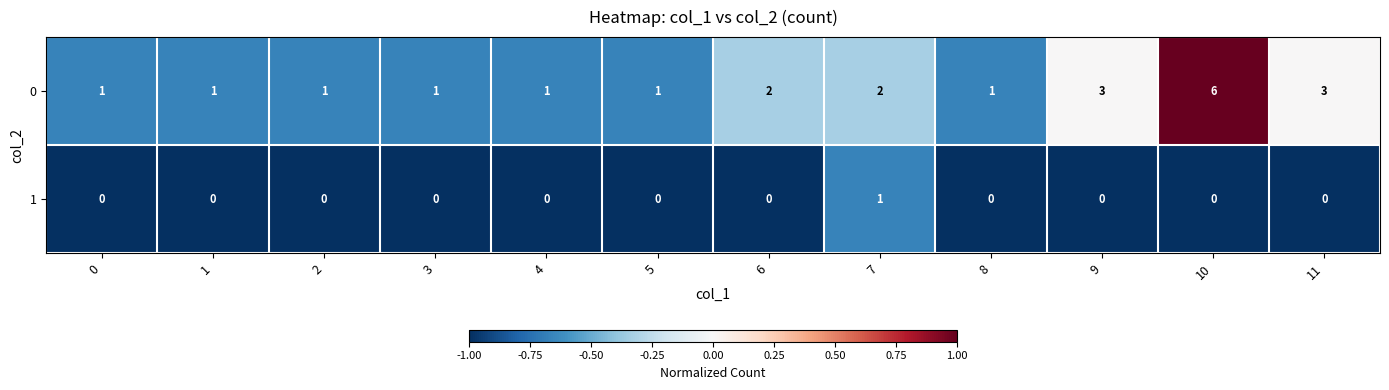

Count the 1 values in the range 0 to 1.

12